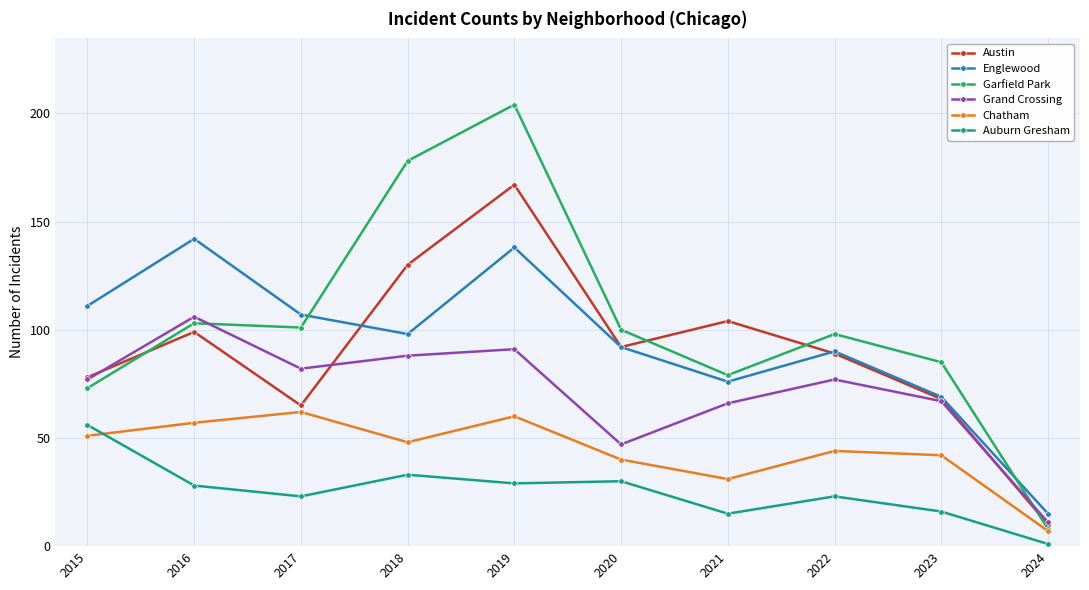

Between 2021 and 2023, which series saw the biggest shift?

Austin